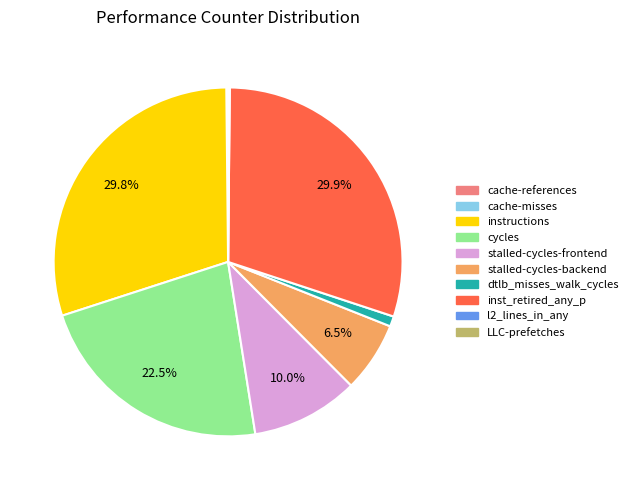

Is there any slice that represents more than half of the pie?

No